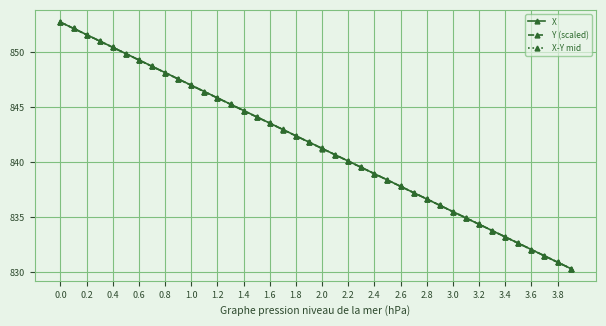

True or false: X has more than 1 points higher than both neighbors.

False